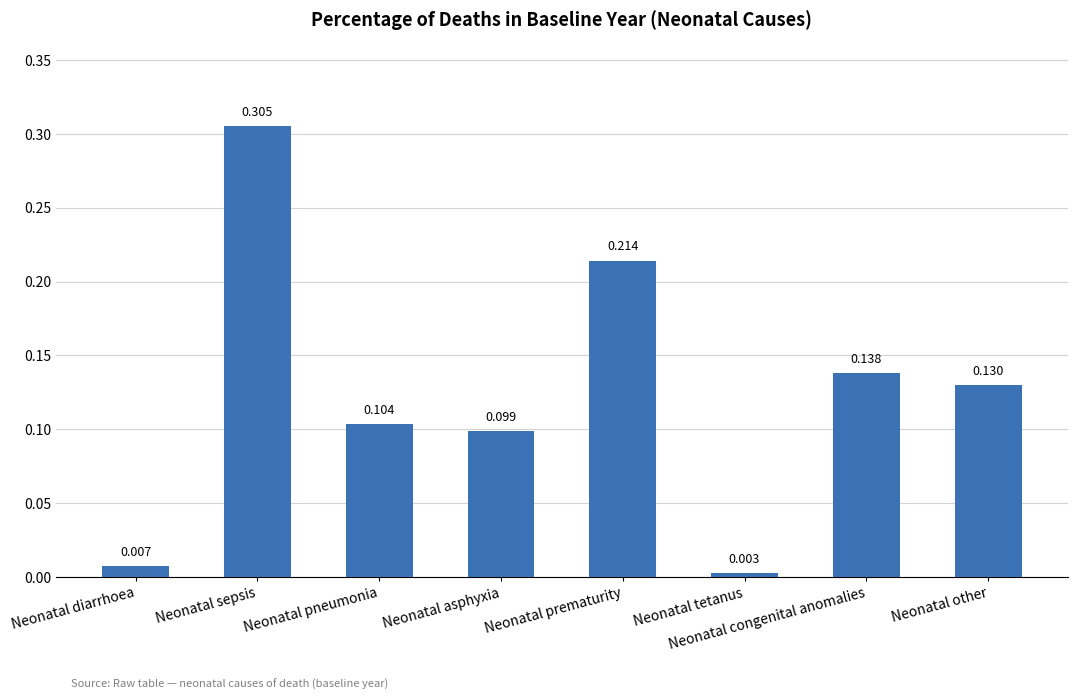

What is the label of the 8th bar from the right?

Neonatal diarrhoea